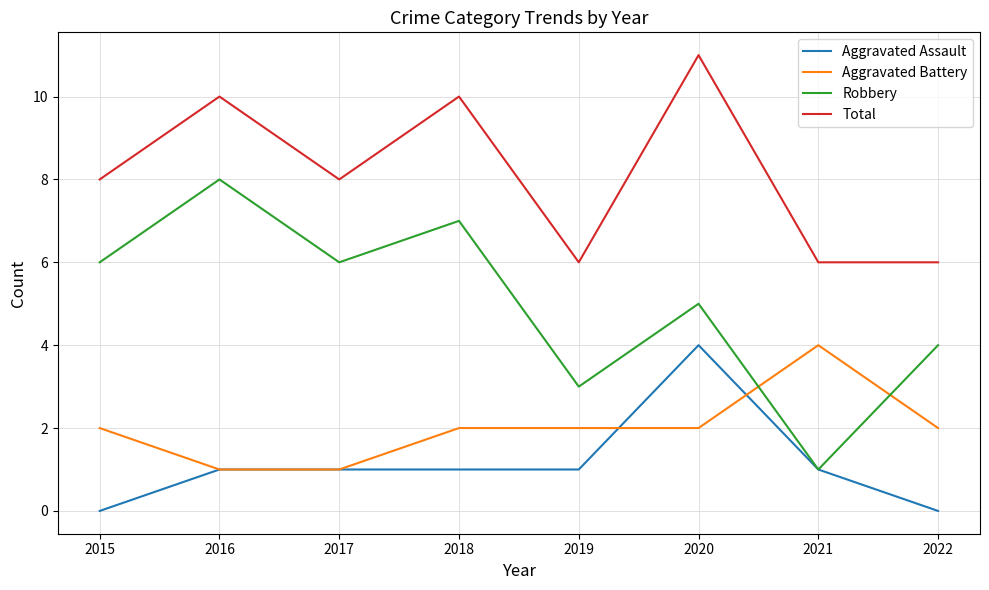

True or false: Total and Aggravated Assault intersect in this chart.

False